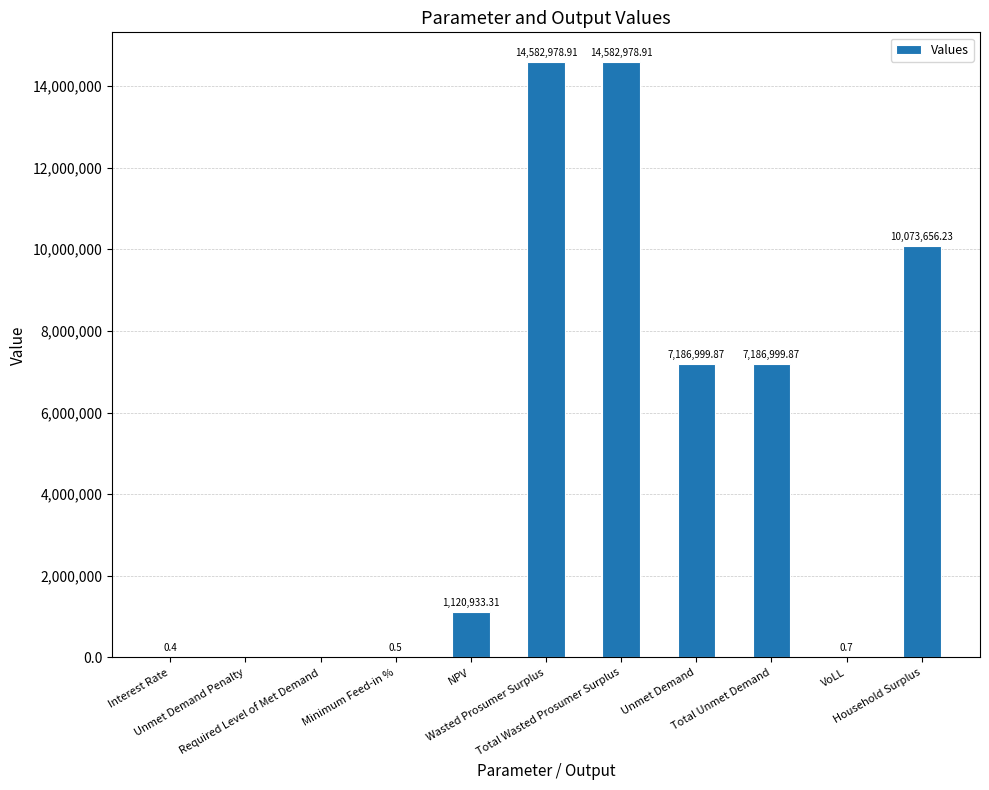

Does the chart contain stacked bars?

No